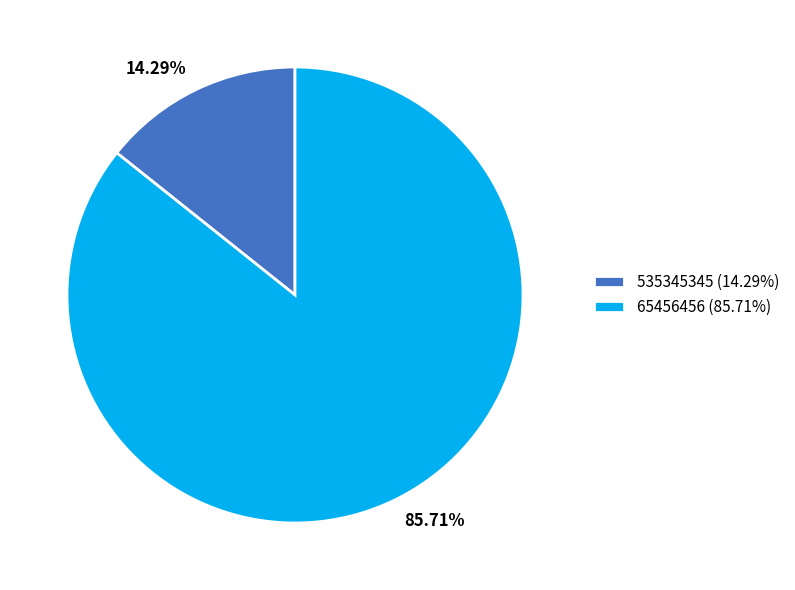

How many slices are in this pie chart?

2